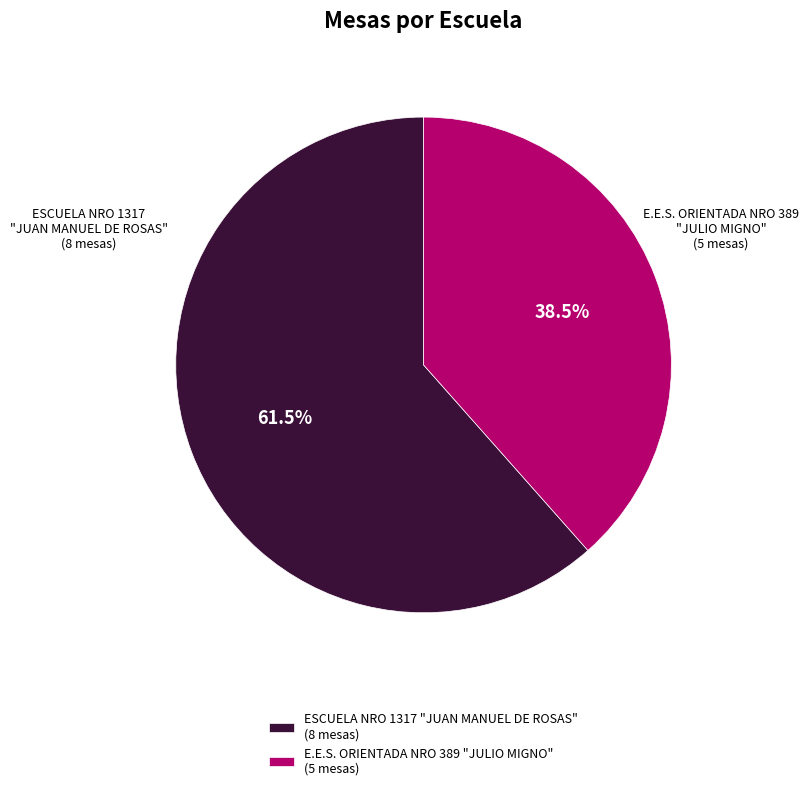

What percentage do E.E.S. ORIENTADA NRO 389 "JULIO MIGNO" and ESCUELA NRO 1317 "JUAN MANUEL DE ROSAS" together represent?

100.0%